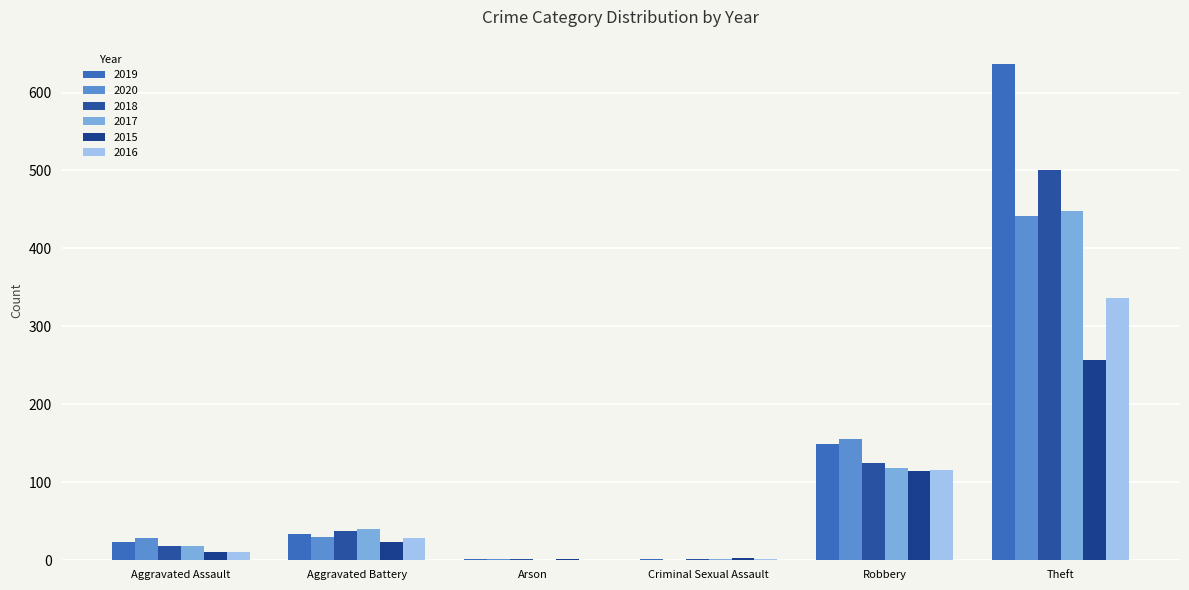

What is the sum of all 2019 values?

845